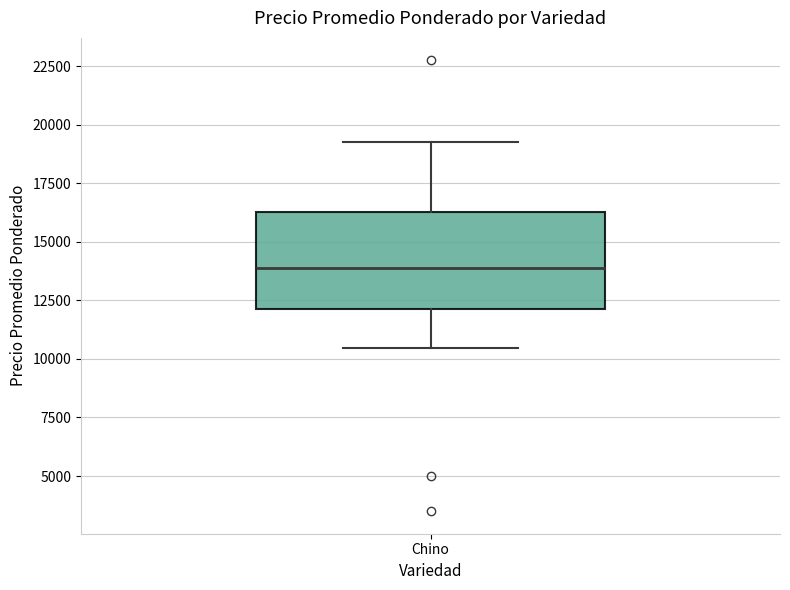

Read this box plot against the y-axis: the position of the median line, the range covered by the box, and the ends of both whiskers. The values are not printed on the chart, so give them approximately, as read against the axis.

median 14000, box 12000 to 16500, whiskers 10500 to 19500